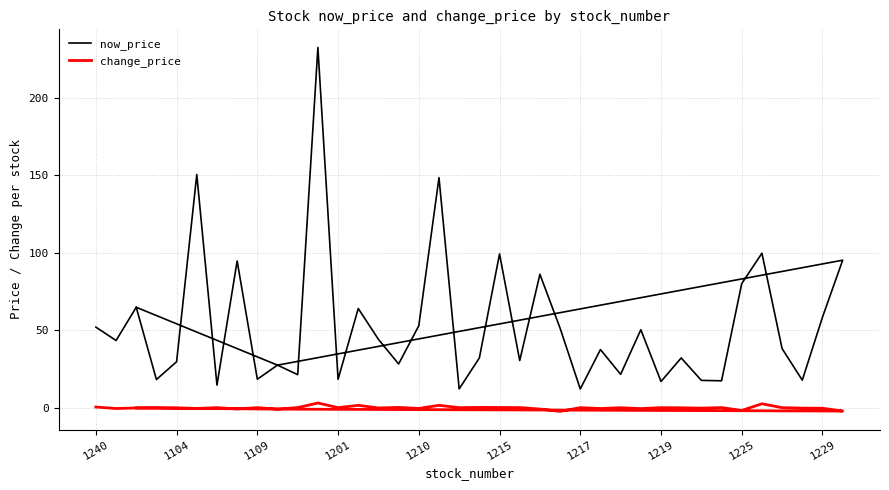

At how many categories does at least one series exceed 79?

9